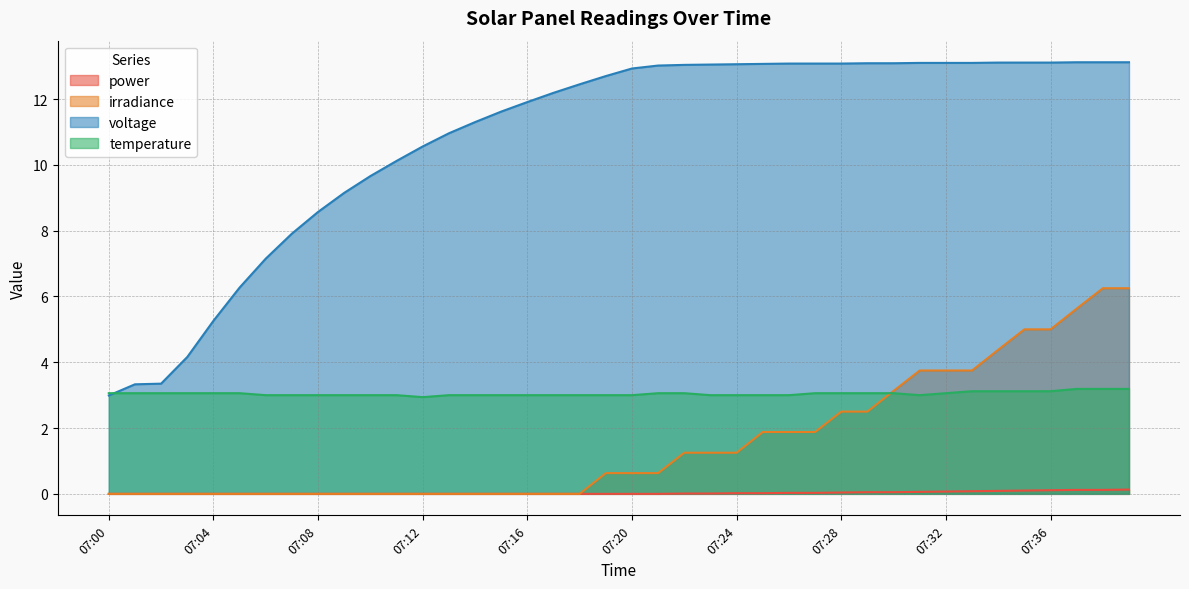

What is the sum of all temperature values?

121.8